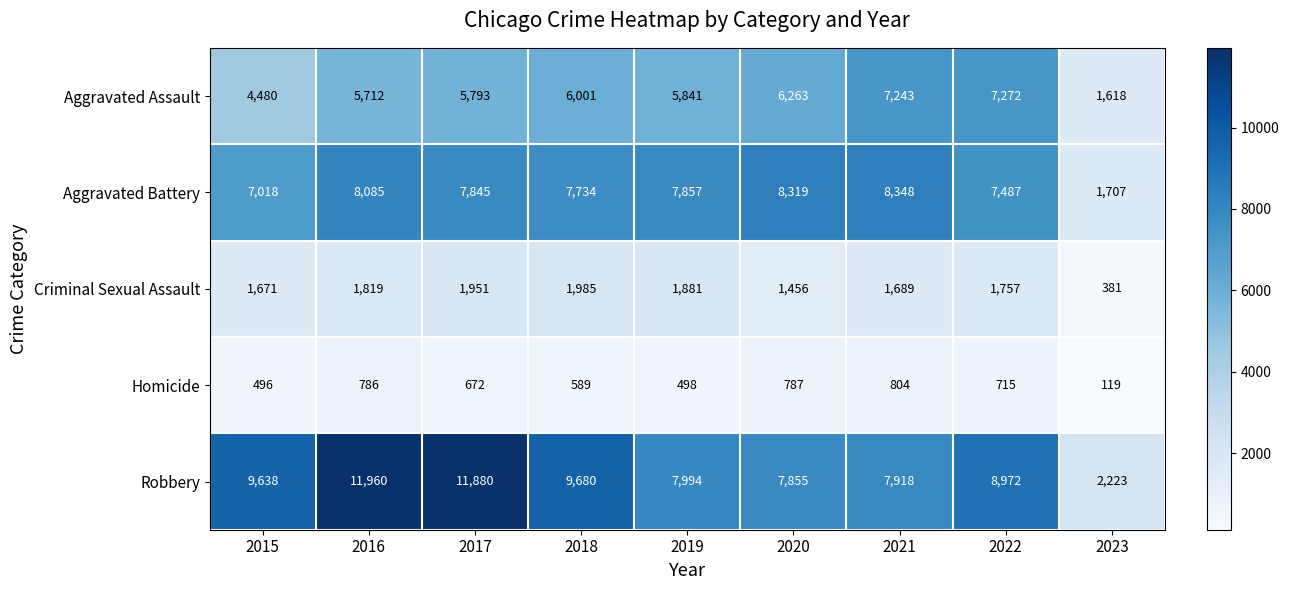

What is the minimum value for Criminal Sexual Assault?

381